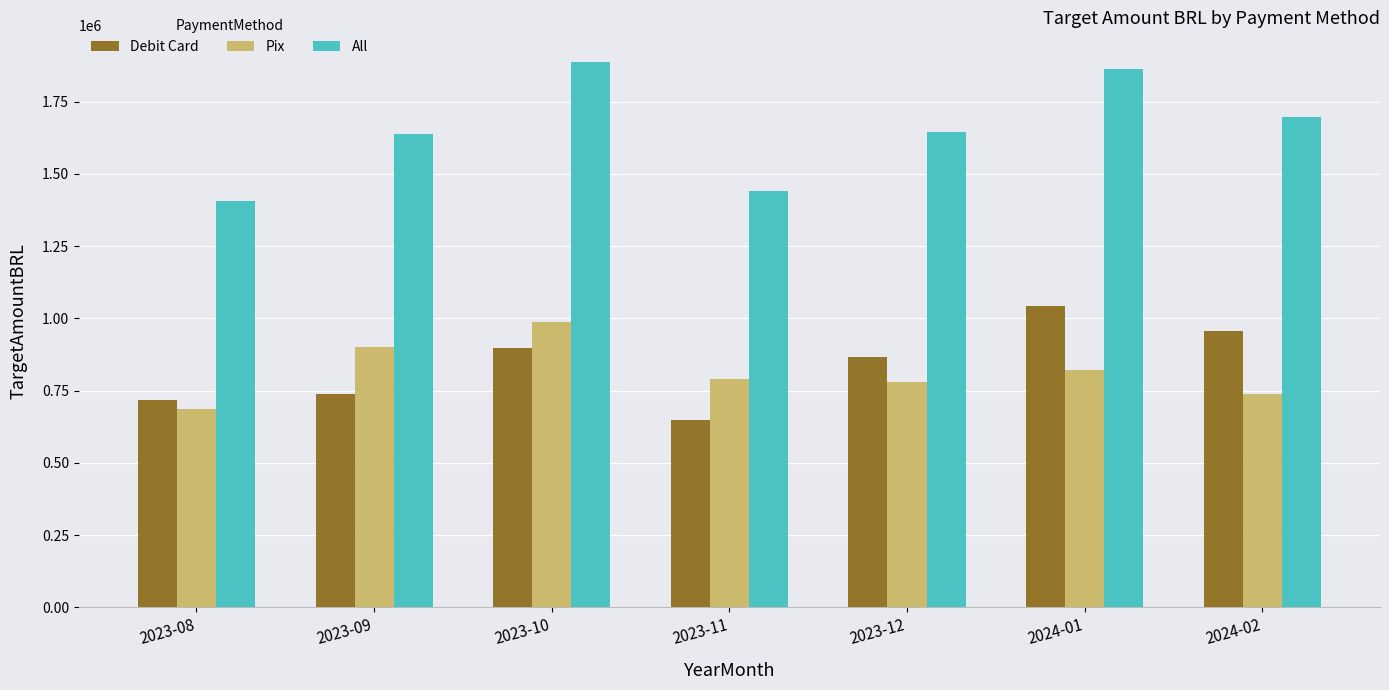

What is the total value across all series at 2023-09?

3273616.2